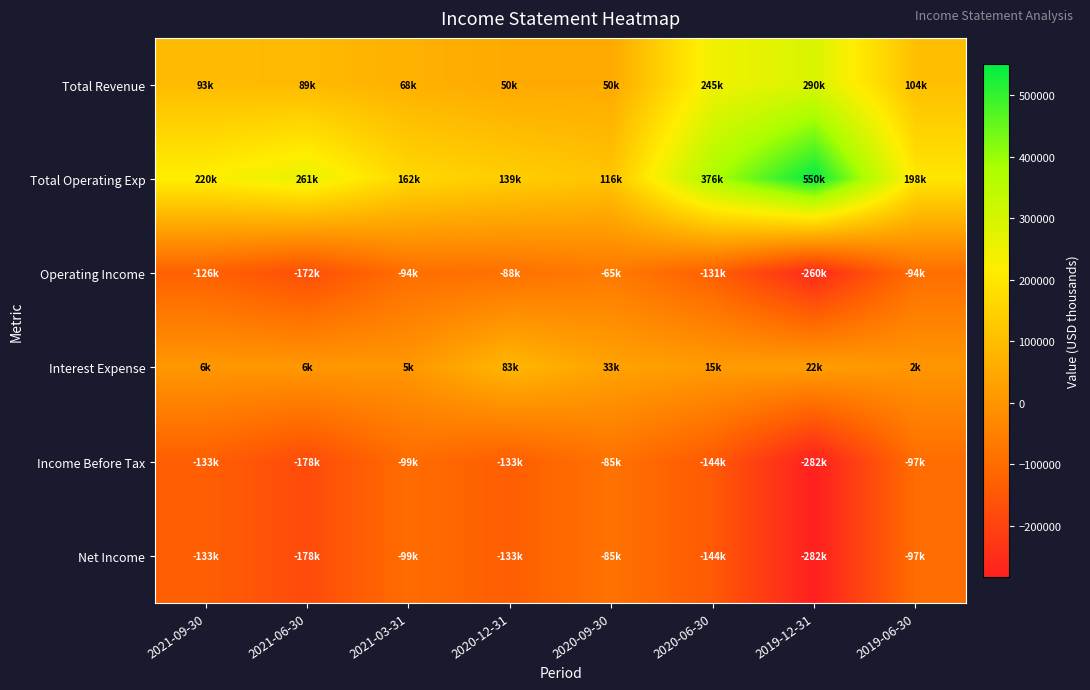

Reading left to right, transcribe all the data shown in this chart.

Total Revenue: 2021-09-30=93800	2021-06-30=89800	2021-03-31=68600	2020-12-31=50900	2020-09-30=50500	2020-06-30=245400	2019-12-31=290200	2019-06-30=104100
Total Operating Exp: 2021-09-30=220700	2021-06-30=261900	2021-03-31=162900	2020-12-31=139400	2020-09-30=116200	2020-06-30=376500	2019-12-31=550300	2019-06-30=198500
Operating Income: 2021-09-30=-126900	2021-06-30=-172100	2021-03-31=-94300	2020-12-31=-88500	2020-09-30=-65700	2020-06-30=-131100	2019-12-31=-260100	2019-06-30=-94400
Interest Expense: 2021-09-30=6100	2021-06-30=6500	2021-03-31=5300	2020-12-31=83400	2020-09-30=33200	2020-06-30=15800	2019-12-31=22300	2019-06-30=2600
Income Before Tax: 2021-09-30=-133000	2021-06-30=-178600	2021-03-31=-99600	2020-12-31=-133300	2020-09-30=-85200	2020-06-30=-144500	2019-12-31=-282400	2019-06-30=-97000
Net Income: 2021-09-30=-133000	2021-06-30=-178600	2021-03-31=-99600	2020-12-31=-133300	2020-09-30=-85200	2020-06-30=-144500	2019-12-31=-282400	2019-06-30=-97000